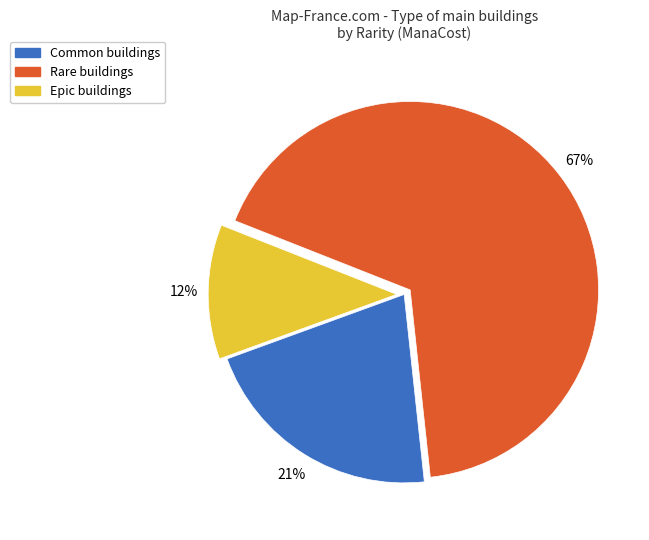

To the nearest percent, what is the average slice percentage?

33%